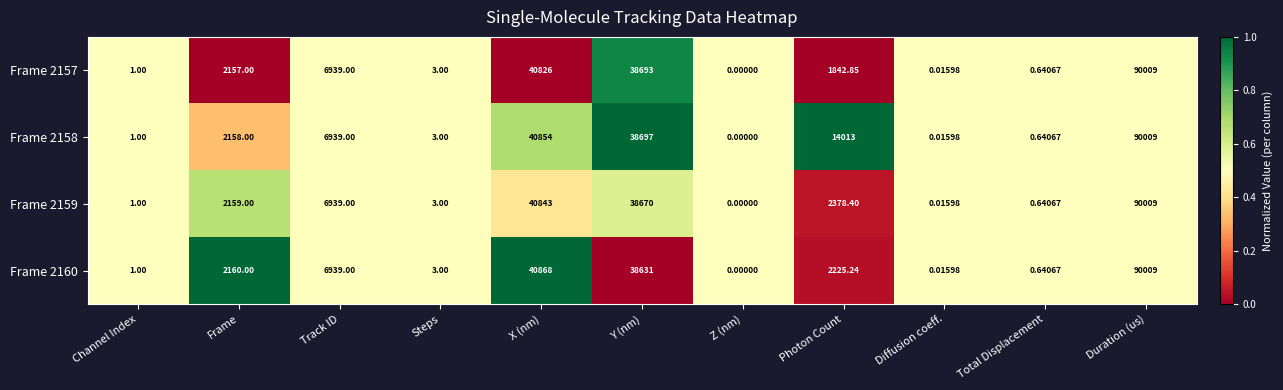

Rank the categories by Frame 2159 value from highest to lowest.

Duration (us), X (nm), Y (nm), Track ID, Photon Count, Frame, Steps, Channel Index, Total Displacement, Diffusion coeff., Z (nm)